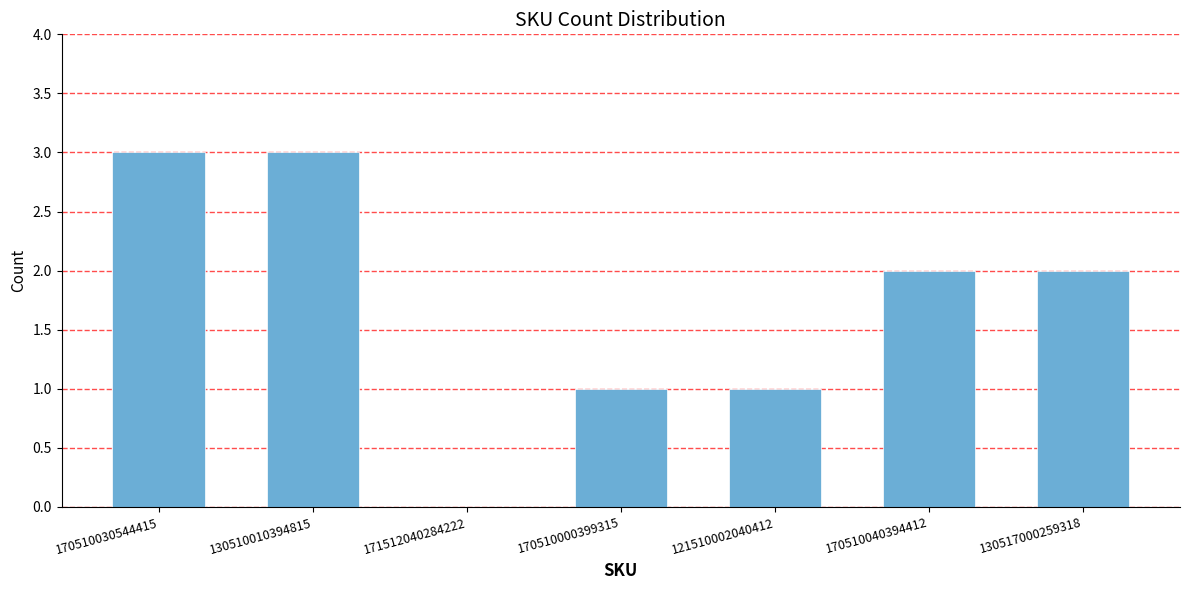

What is the sum of the values at 171512040284222 and 130510010394815?

3